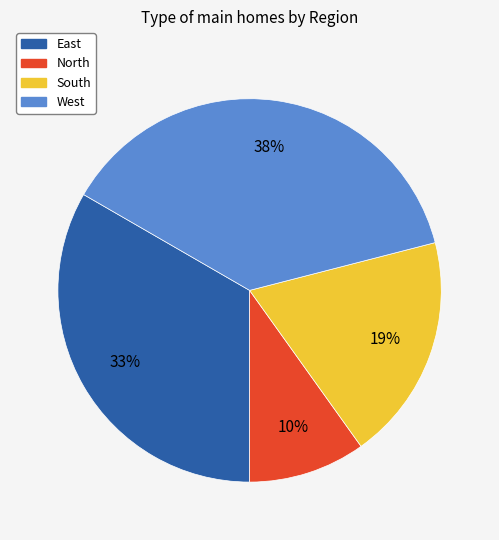

Does South account for over 50% of the chart?

No